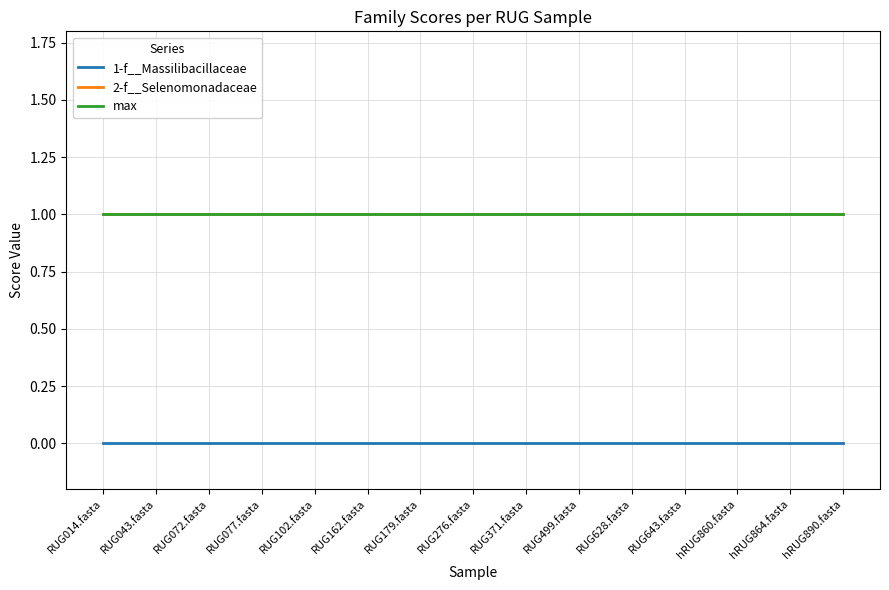

Does the chart have visible grid lines?

Yes